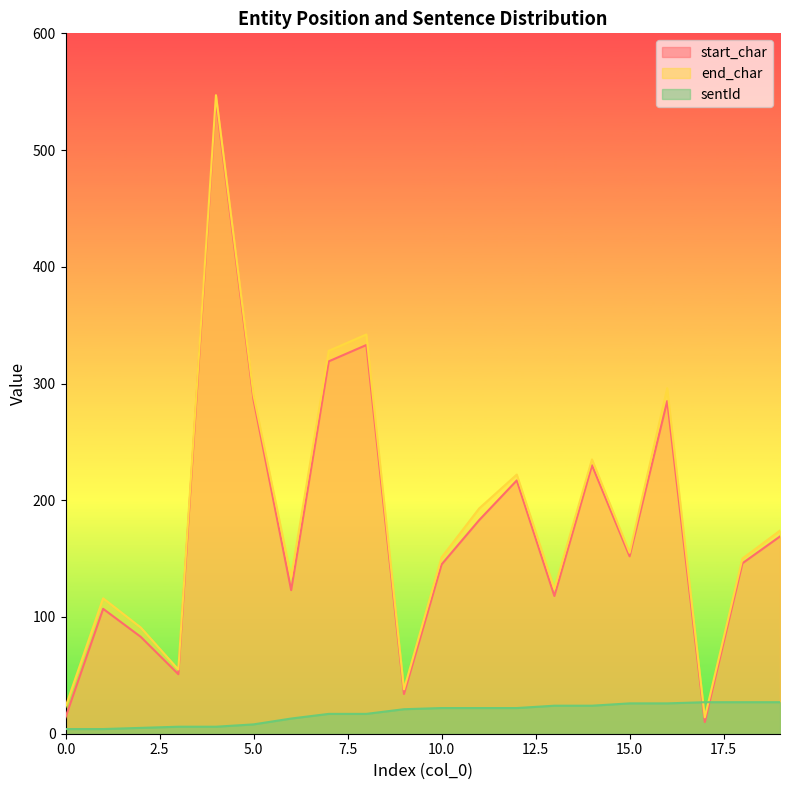

At which category does the chart reach its peak across all series?

4